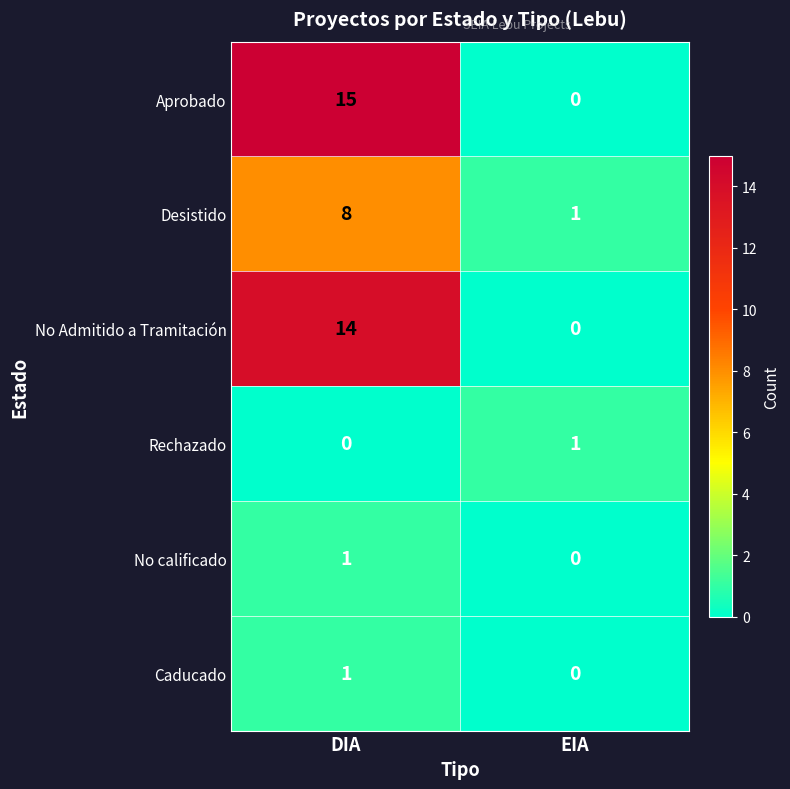

What is the spread (max minus min) of values at EIA?

1